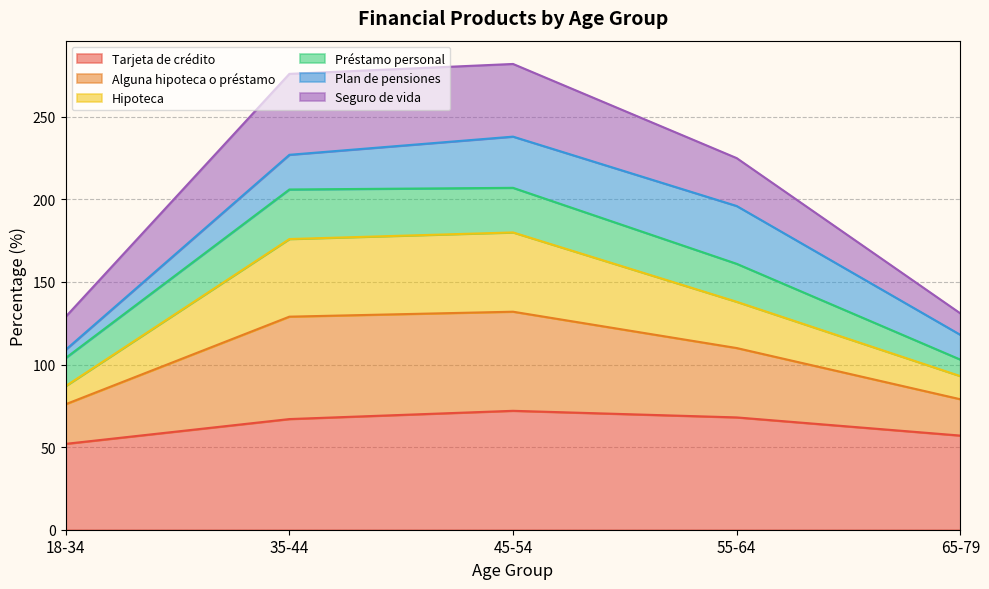

Which series has the widest spread of values?

Alguna hipoteca o préstamo